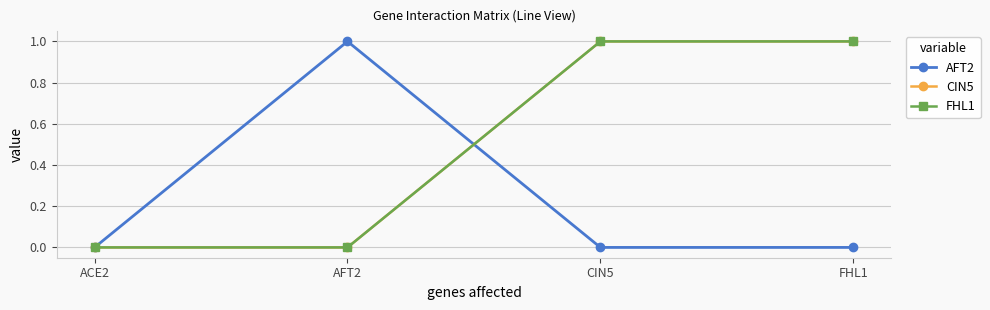

Where do AFT2 and FHL1 first cross each other?

AFT2 and CIN5